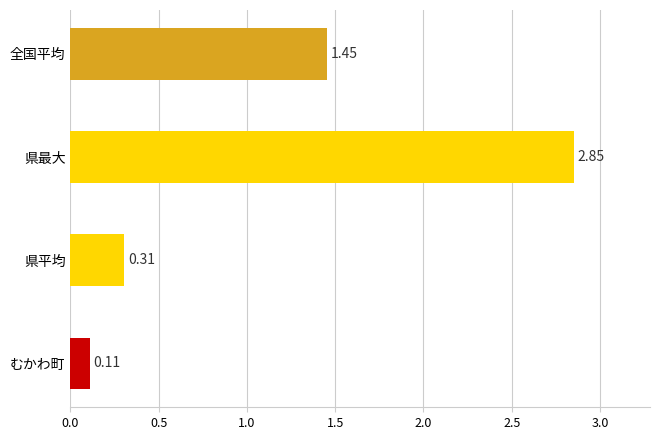

At which label is the value closest to 1?

全国平均